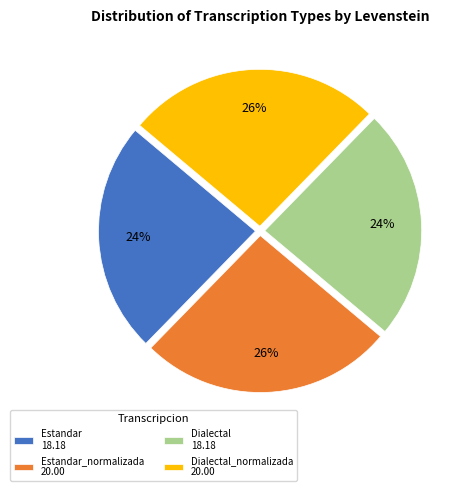

To the nearest percent, what is the difference between the largest and smallest slice percentages?

2%